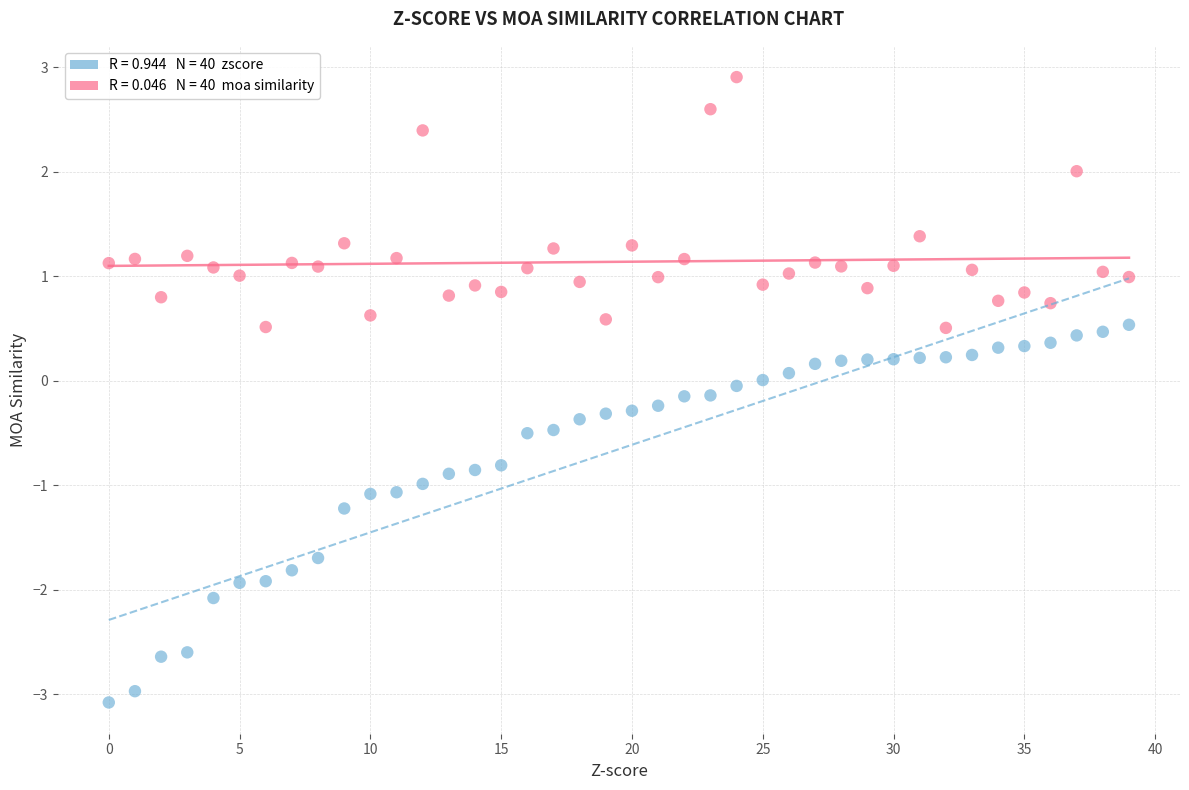

Across all data points, what is the range of Y values (max minus min)?

6.0